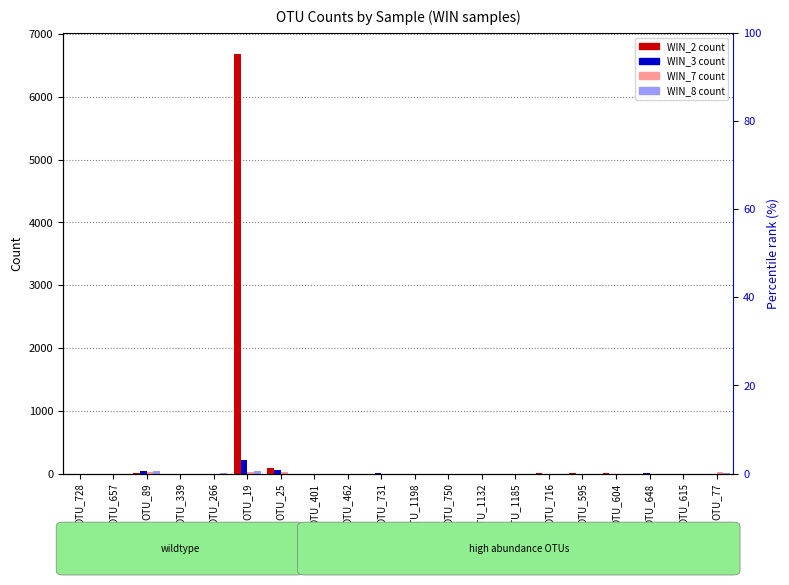

How many values in WIN_7 are above zero?

8